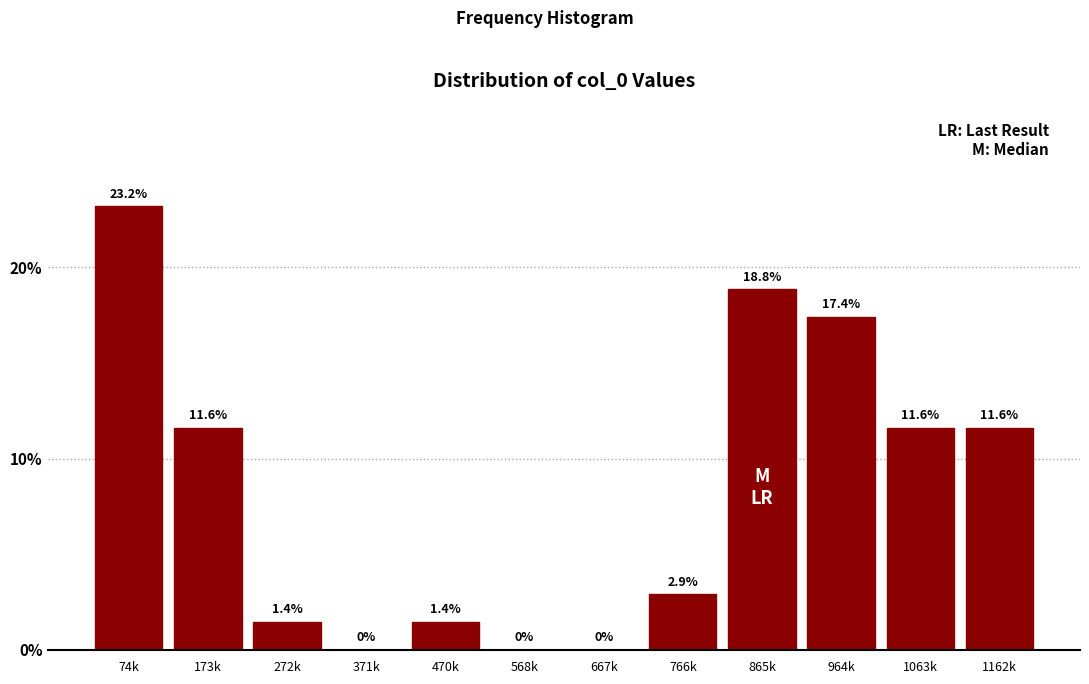

Reading left to right, what are all the values shown in this chart?

74k=23.2	173k=11.6	272k=1.4	371k=0.0	470k=1.4	568k=0.0	667k=0.0	766k=2.9	865k=18.8	964k=17.4	1063k=11.6	1162k=11.6